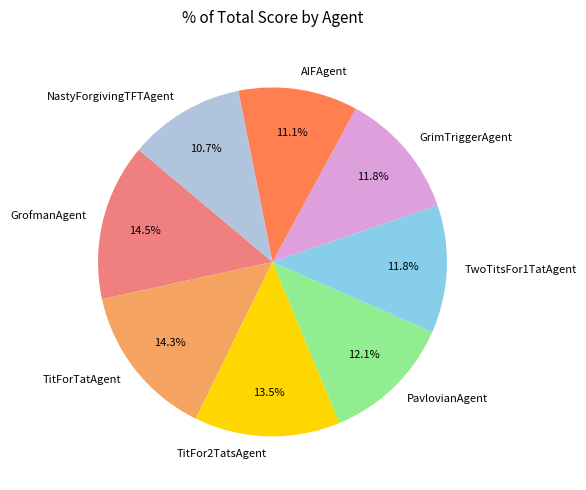

Does AIFAgent represent more than half of the total?

No